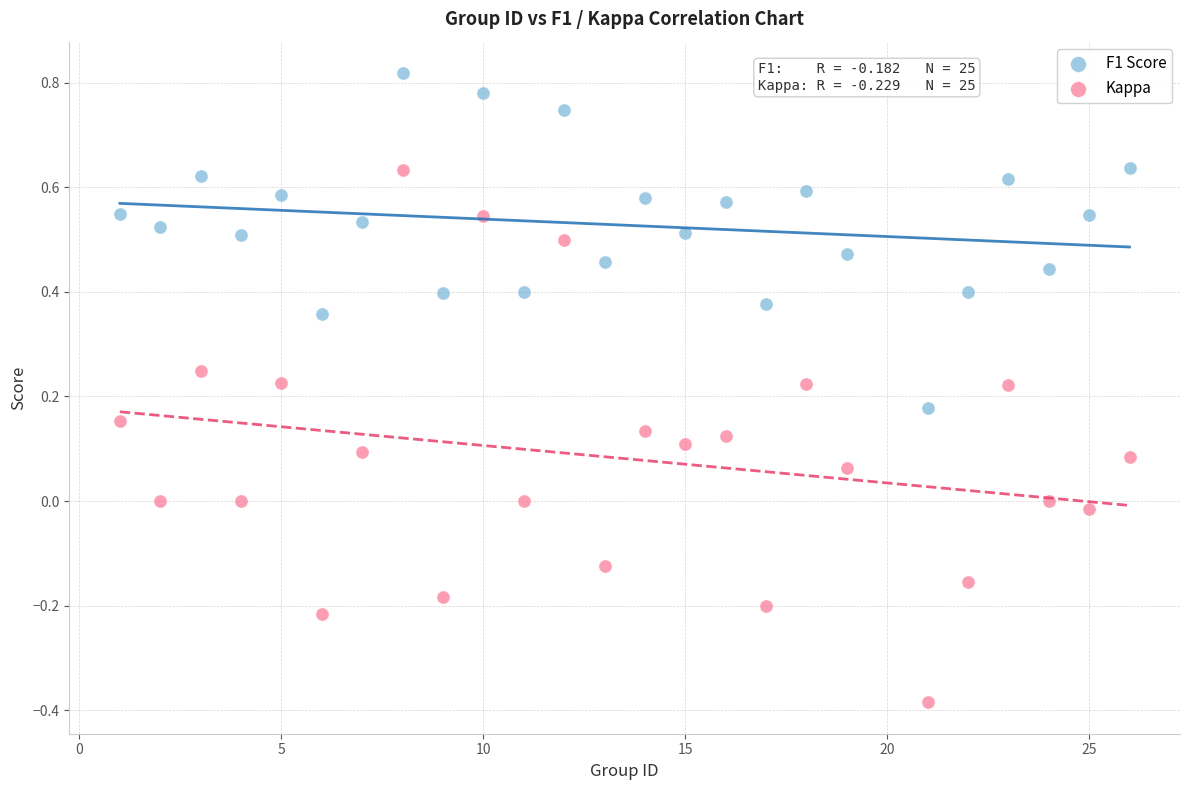

Which series contains the lowest Y value?

Kappa